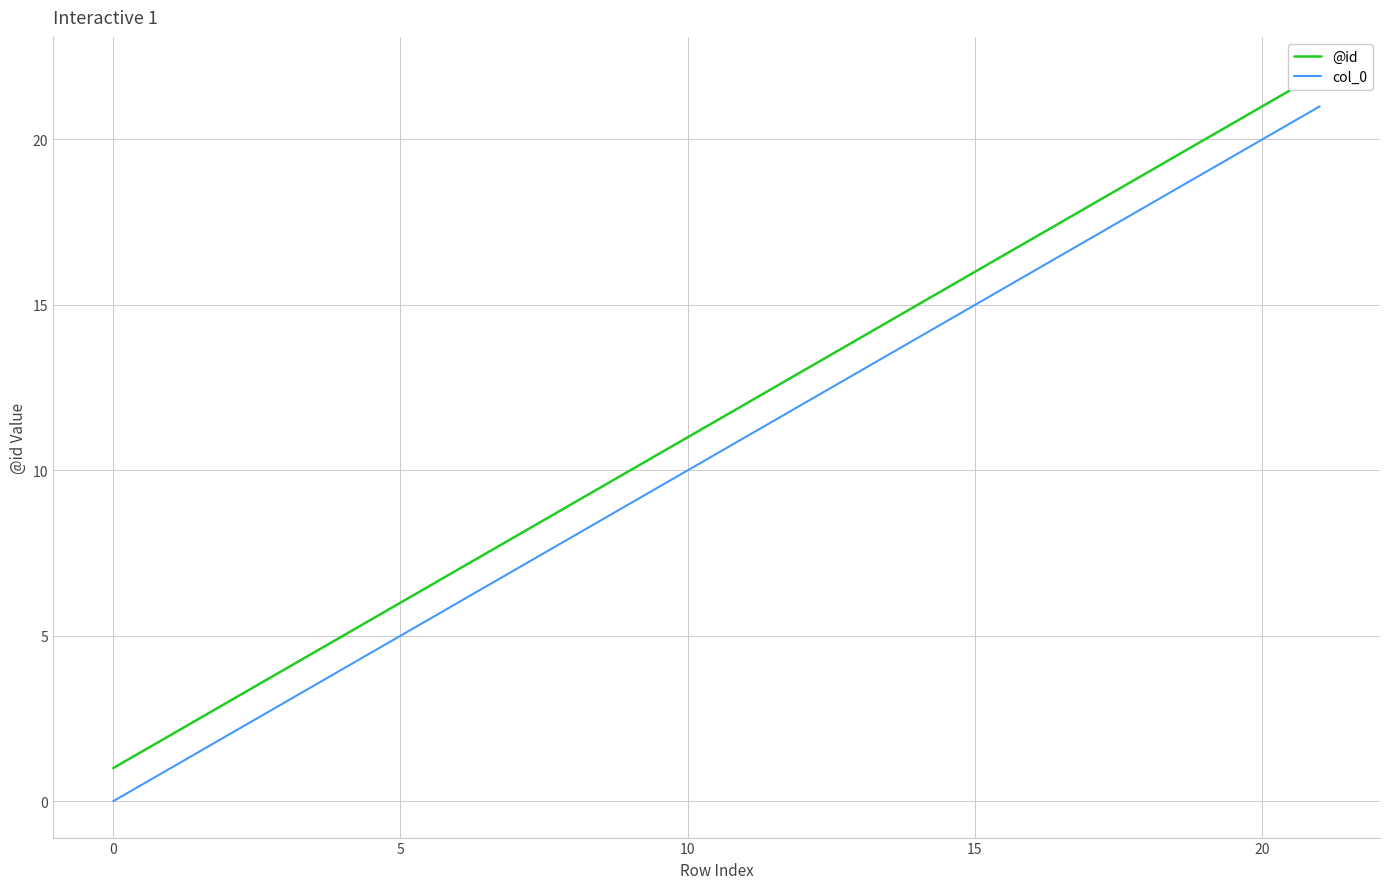

Between 9 and 15, which is larger?

15